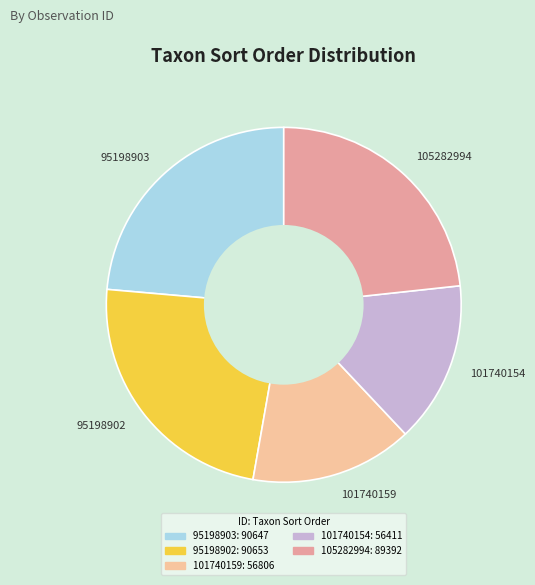

Do 95198902 and 105282994 together represent more than half of the pie?

No